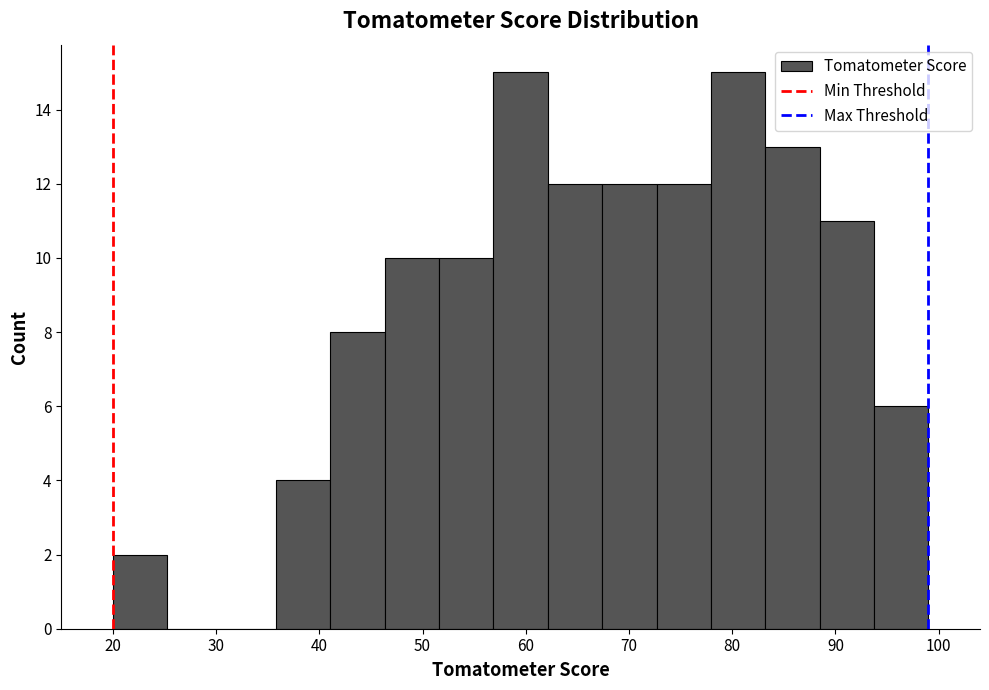

Reading left to right, list every bar in this chart as the range it spans on the x-axis followed by its height. Neither the bar edges nor the heights are printed on the chart, so give them approximately, as read against the axes.

20 to 25: 2
25 to 31: 0
31 to 36: 0
36 to 41: 4
41 to 46: 8
46 to 52: 10
52 to 57: 10
57 to 62: 15
62 to 67: 12
67 to 73: 12
73 to 78: 12
78 to 83: 15
83 to 88: 13
88 to 94: 11
94 to 99: 6